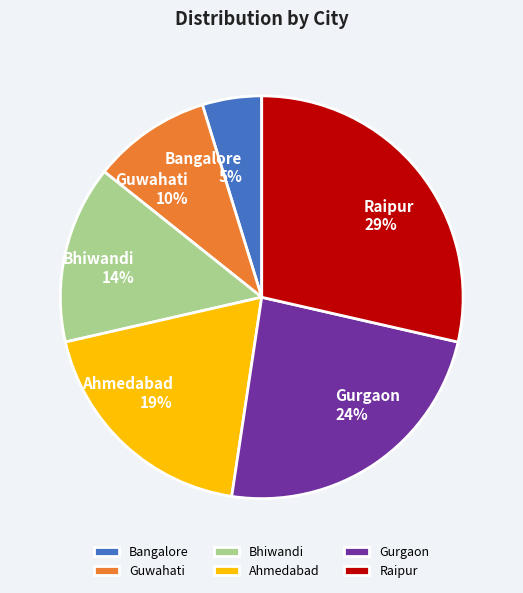

Which has a higher value, Bangalore or Raipur?

Raipur